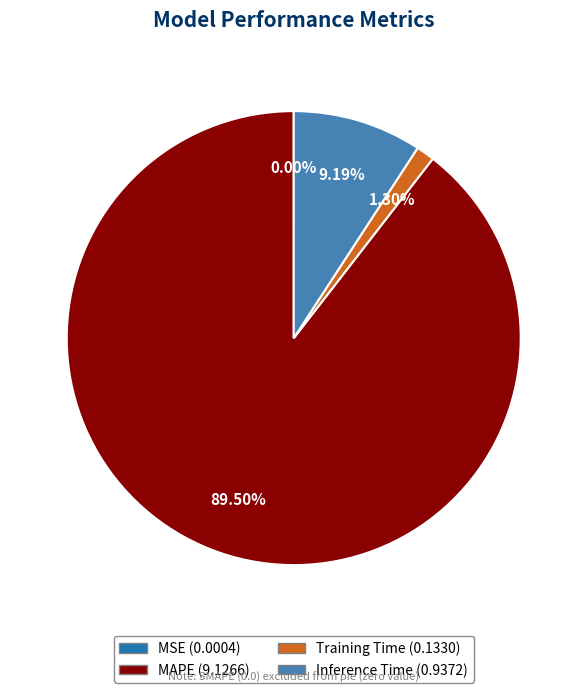

Does any single category account for the majority?

Yes